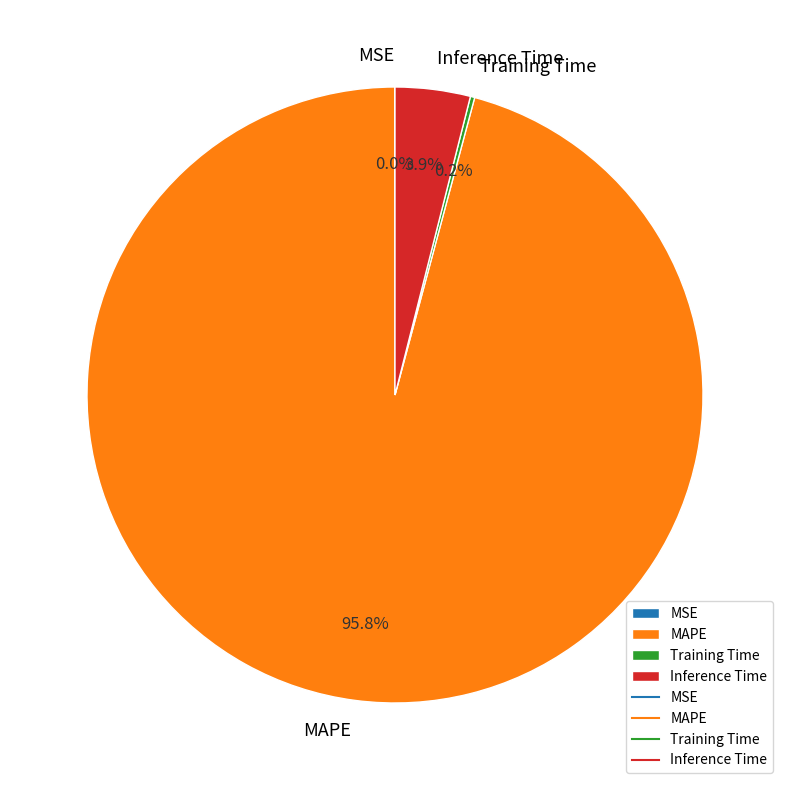

Which category has the biggest portion of the pie?

MAPE